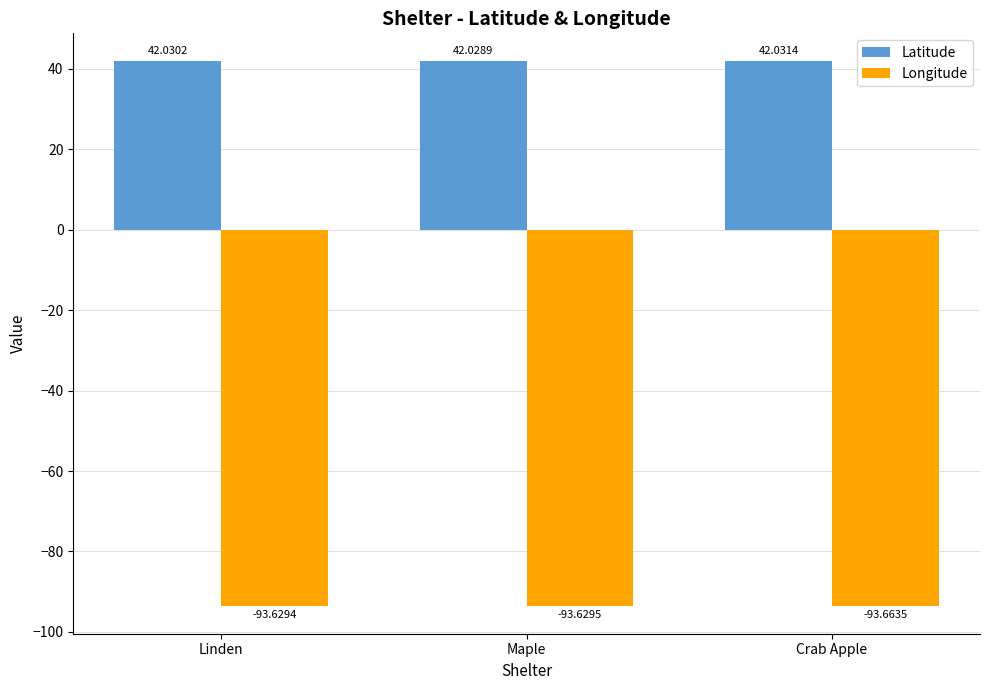

How many bars are there in total?

6